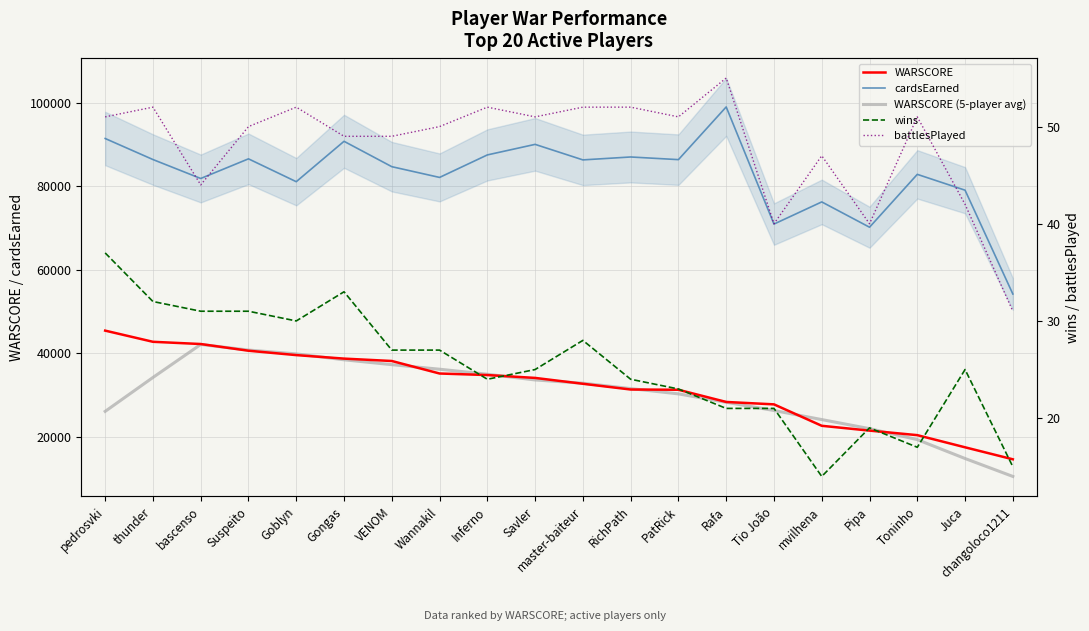

Which series has the largest total across all categories?

cardsEarned